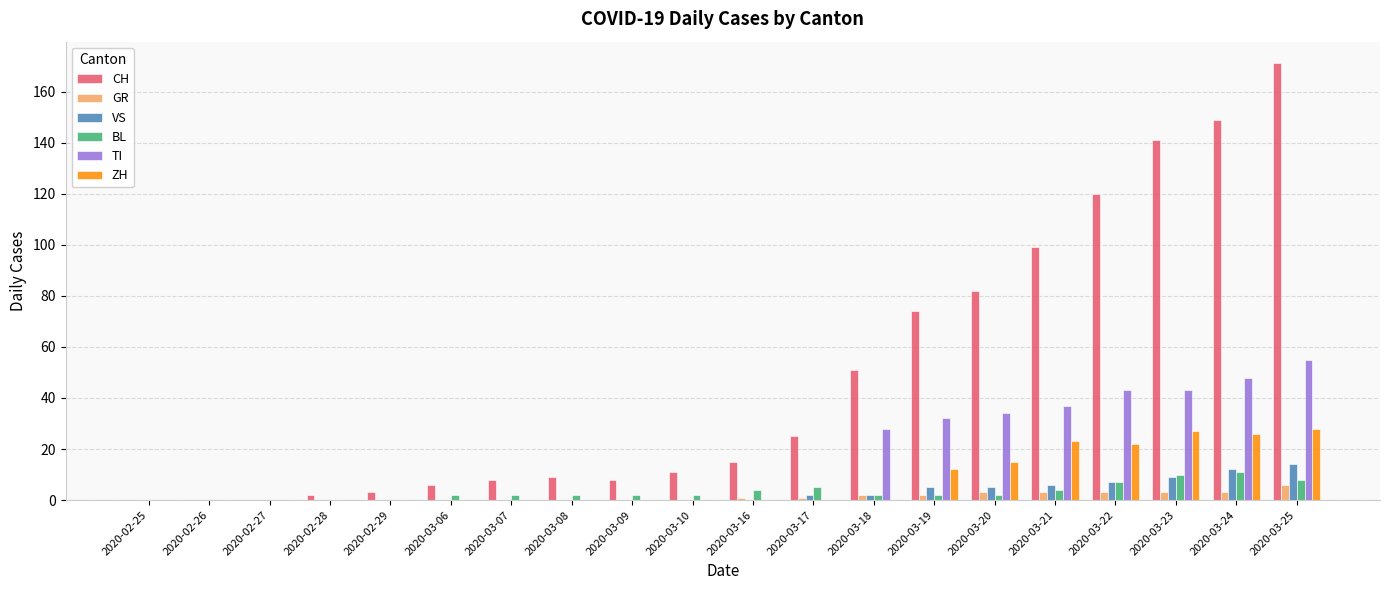

At which category is the sum across all series the highest?

2020-03-25